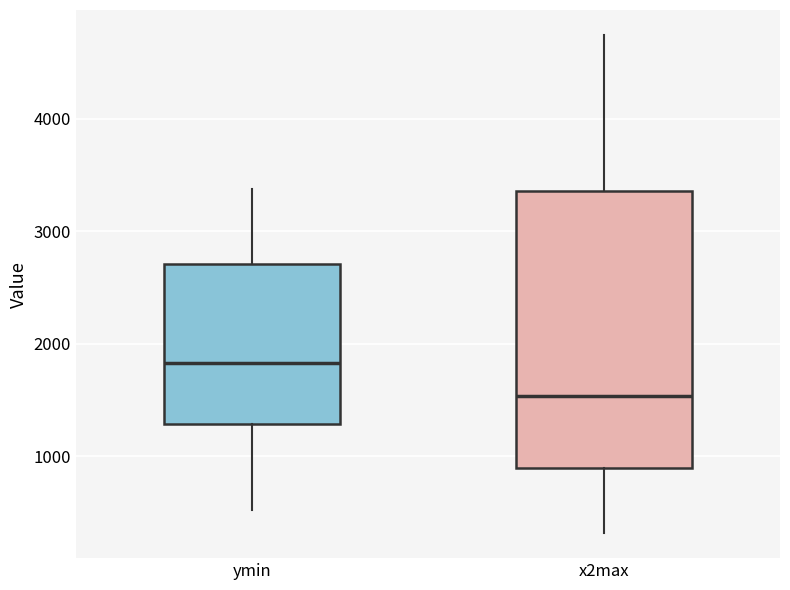

Which box is the tallest, from its lower edge to its upper edge?

x2max